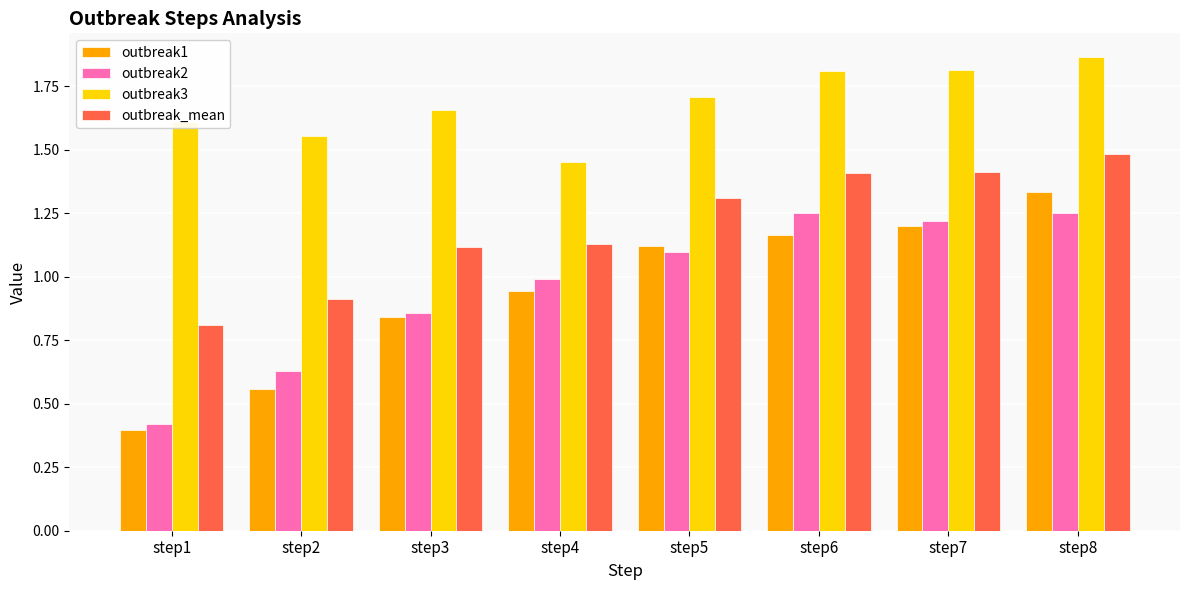

What is the sum of all outbreak2 values?

7.7